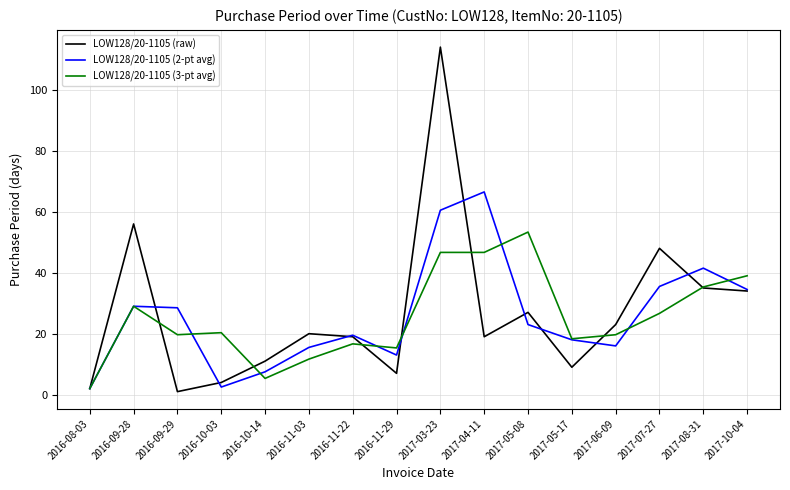

The LOW128/20-1105 (2-pt avg) series shows 35.5 at 2017-07-27. True or false?

True